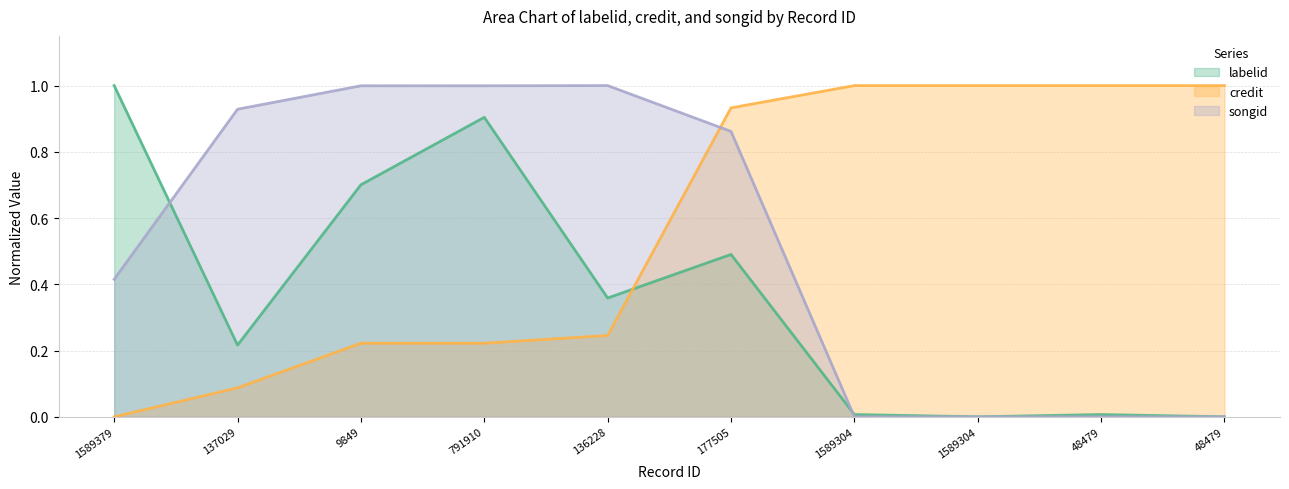

Does the chart display data point markers on the line(s)?

No